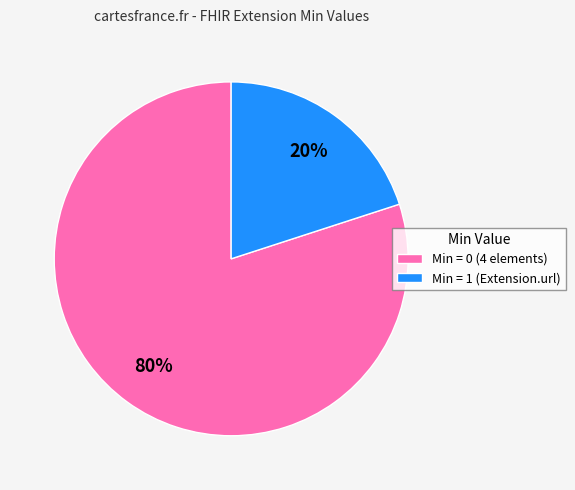

Combined, do Min = 1 (Extension.url) and Min = 0 (4 elements) account for over 50%?

Yes